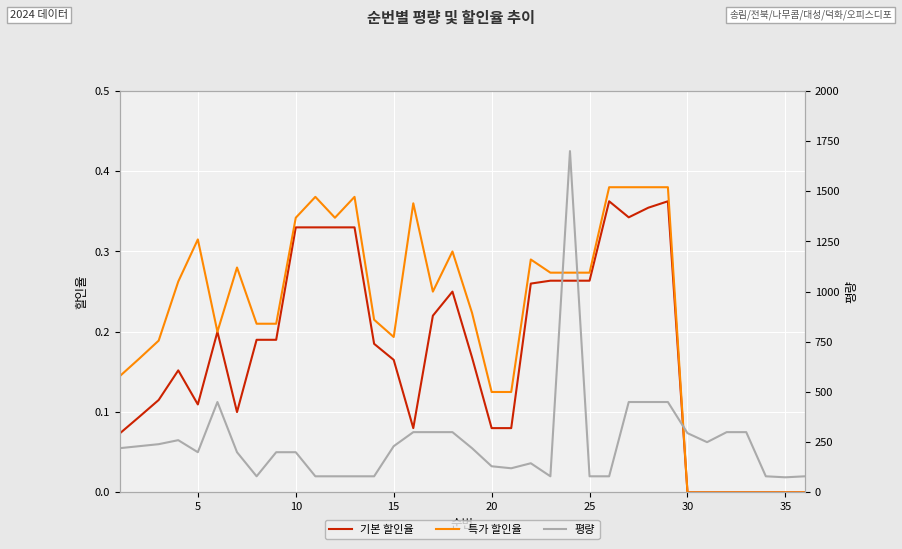

The 특가 할인율 series shows 0.2 at 5. True or false?

False